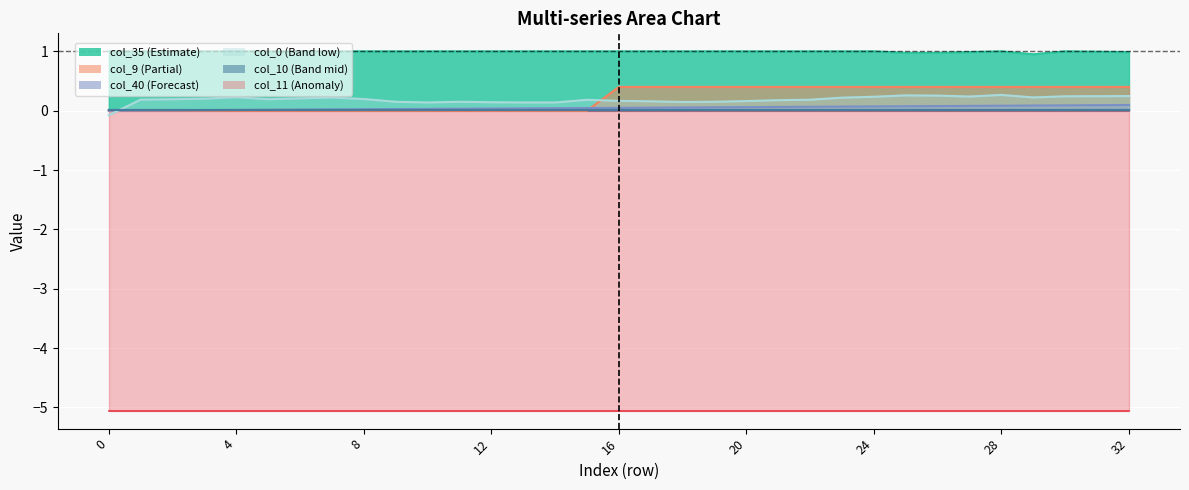

What is the value of the col_0 point at the 28th from the left?

0.2